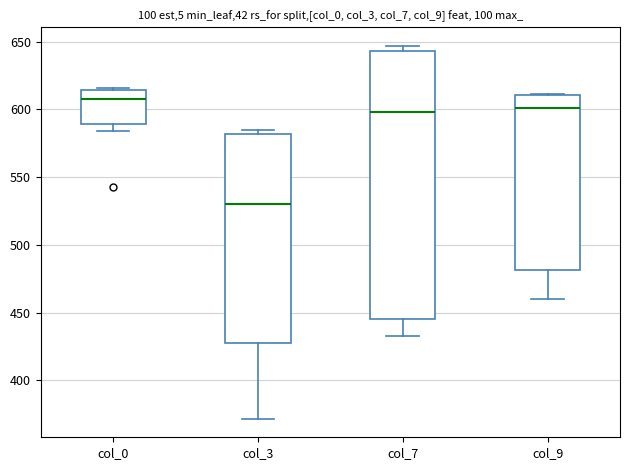

Reading left to right, transcribe this box plot: for each box, give where its median line is, the range the box spans, and where its two whiskers end, as read against the y-axis. The values are not printed on the chart, so give them approximately, as read against the axis.

col_0: median 605, box 590 to 615, whiskers 585 to 615
col_3: median 530, box 430 to 580, whiskers 370 to 585
col_7: median 600, box 445 to 645, whiskers 435 to 645 (just above the box's upper edge)
col_9: median 600, box 480 to 610, whiskers 460 to 610